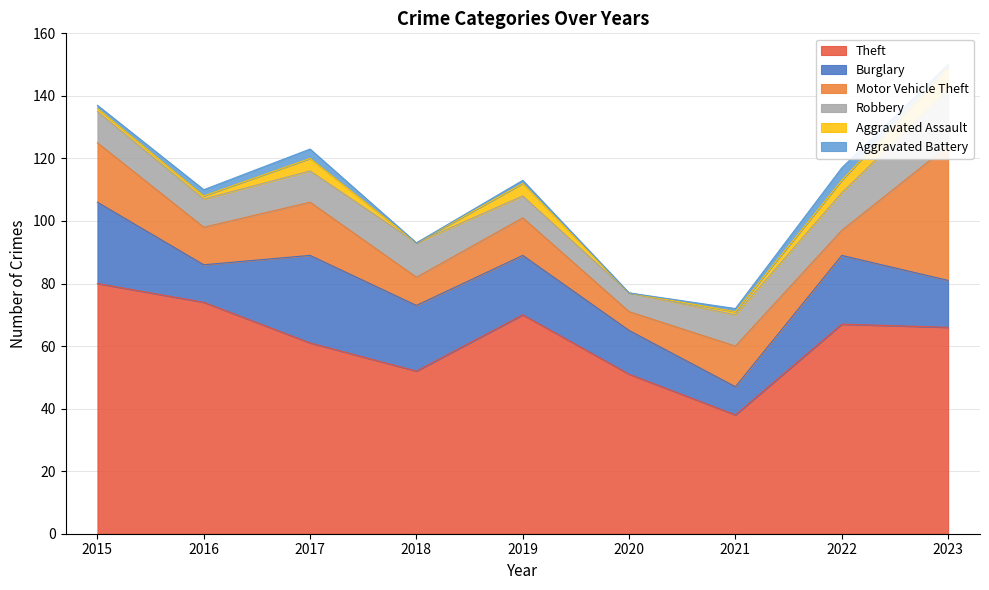

What is the difference between the highest and lowest values at 2019?

69